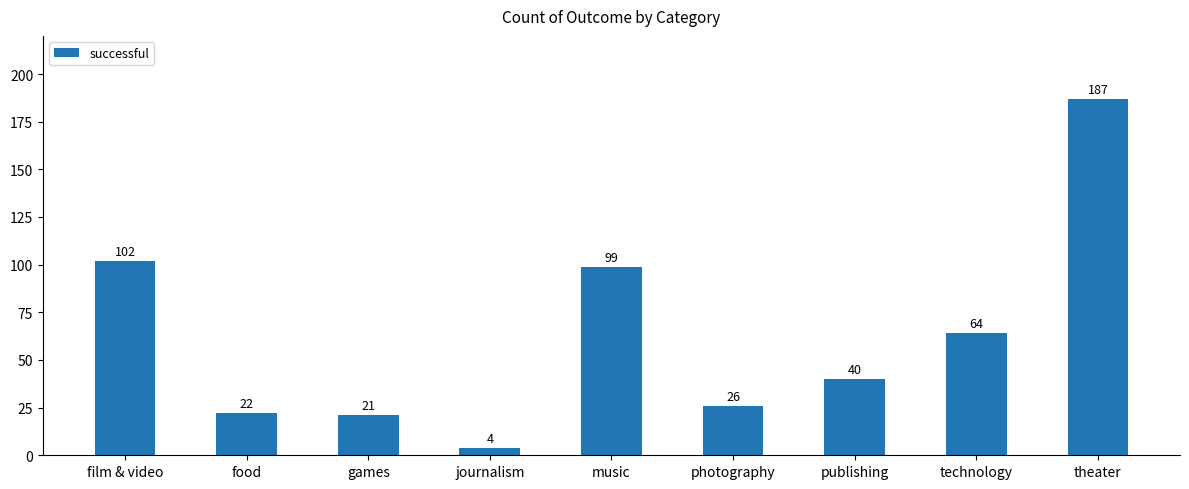

True or false: the data shows 22 at food.

True